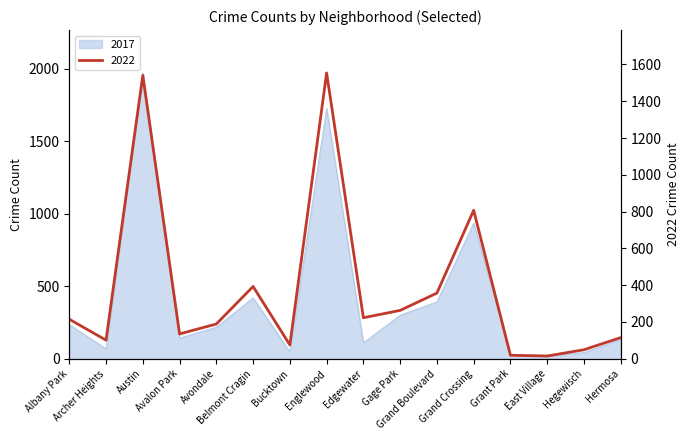

What is the maximum value shown in the chart?

1971